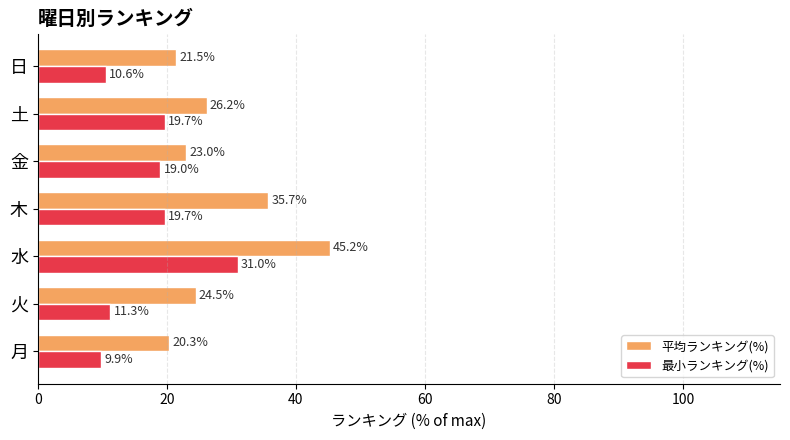

What is the minimum value for 最小ランキング(%)?

9.9